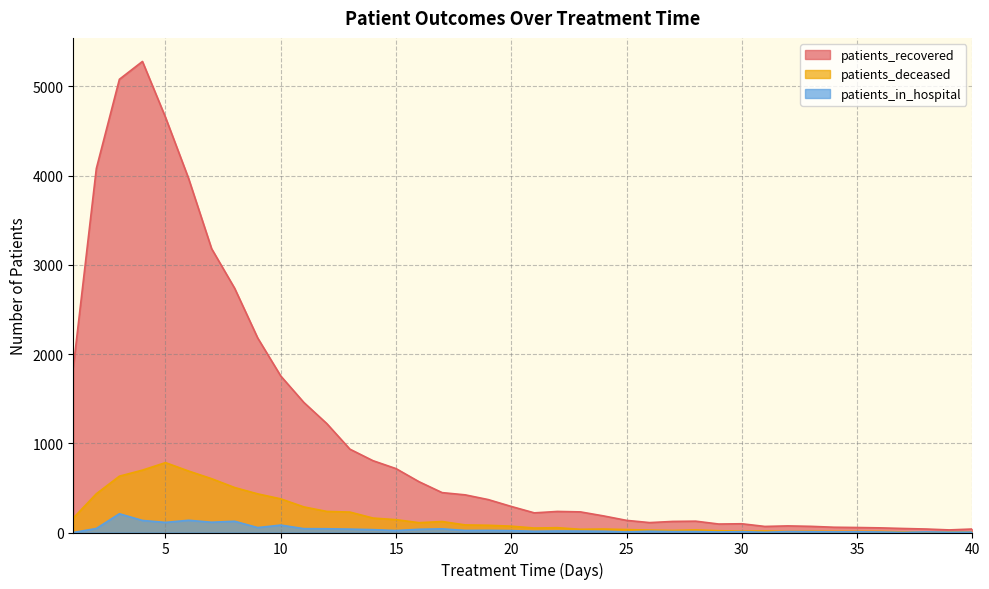

Does the chart have visible grid lines?

Yes